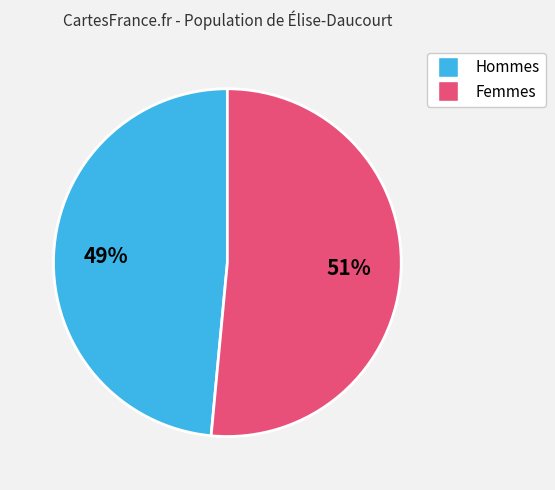

How many segments does this pie chart have?

2